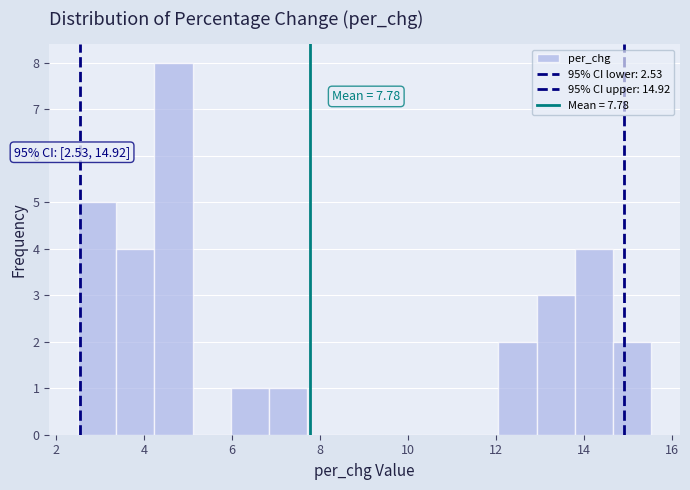

Over which range of the x-axis is the bar tallest?

4.2 to 5.2